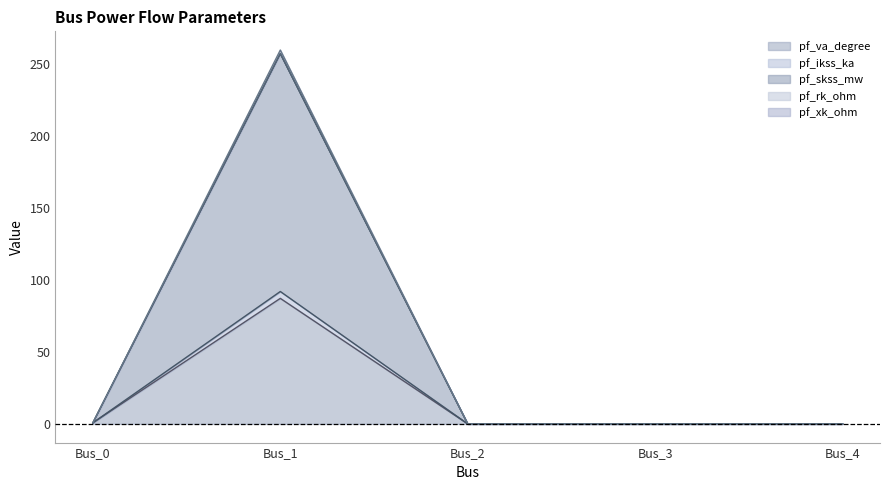

The value of pf_ikss_ka at Bus_0 is 1.0. True or false?

False